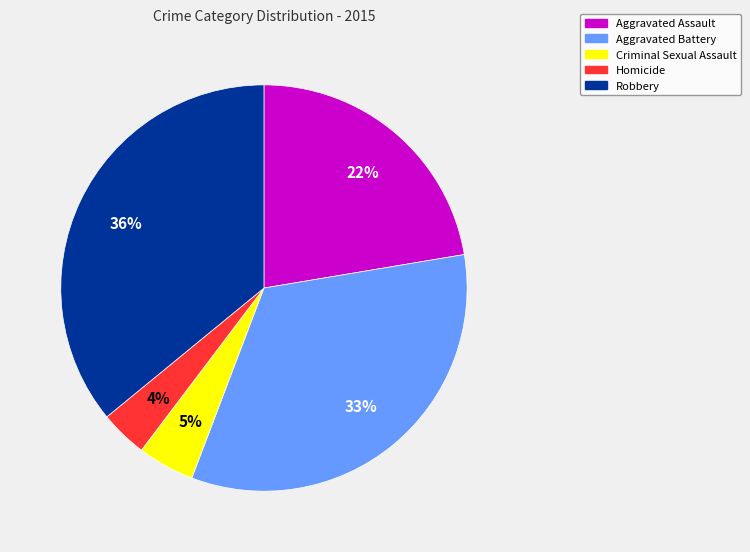

Is it true that Criminal Sexual Assault is 5% of the pie?

True